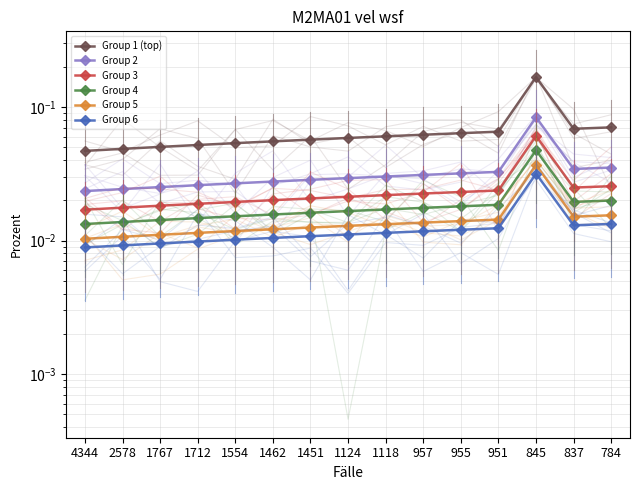

The Group 6 series shows 0.0 at 957. True or false?

False